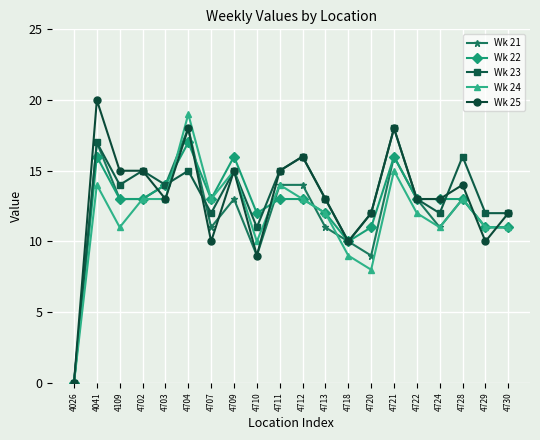

What is the difference between the maximum and second lowest values in the Wk 21 series?

9